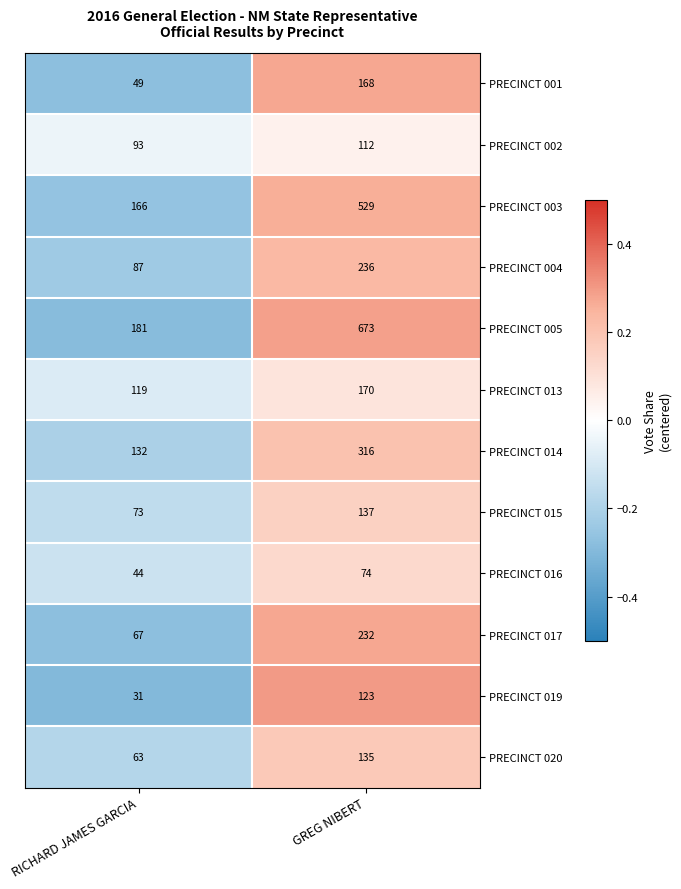

The PRECINCT 019 series shows 6 at RICHARD JAMES GARCIA. True or false?

False